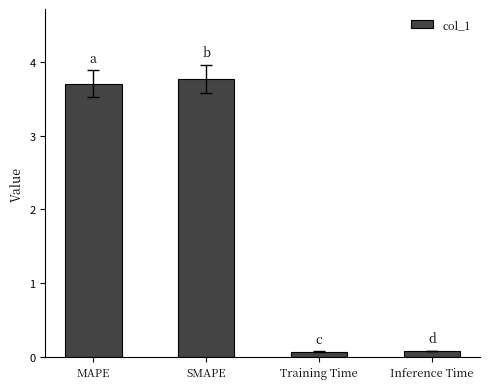

What is the greatest value displayed?

3.8